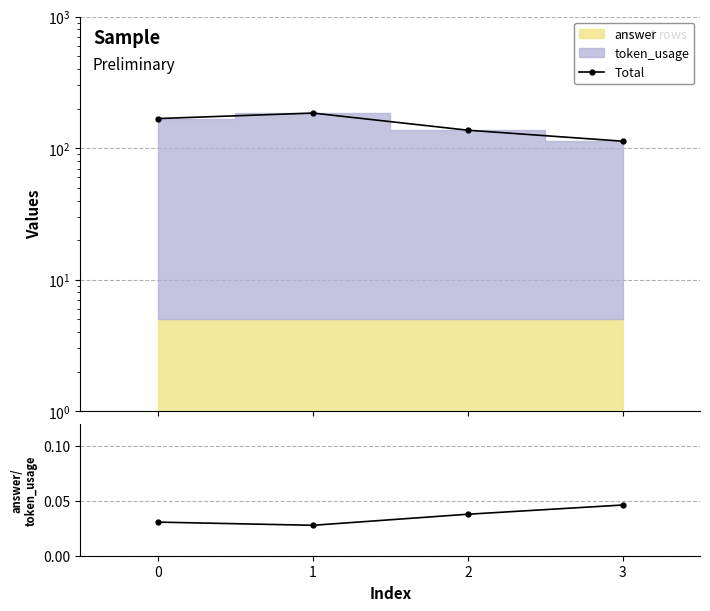

Where is the first local maximum for Total?

1